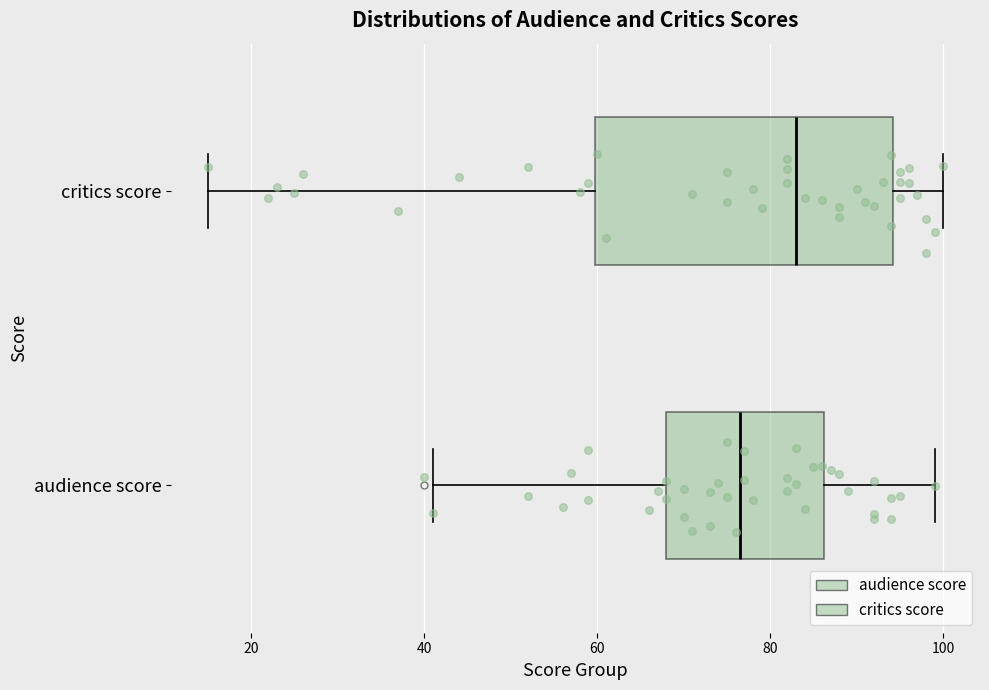

Where is the left edge of the box for audience score on the x-axis? The values are not printed on the chart, so give them approximately, as read against the axis.

68